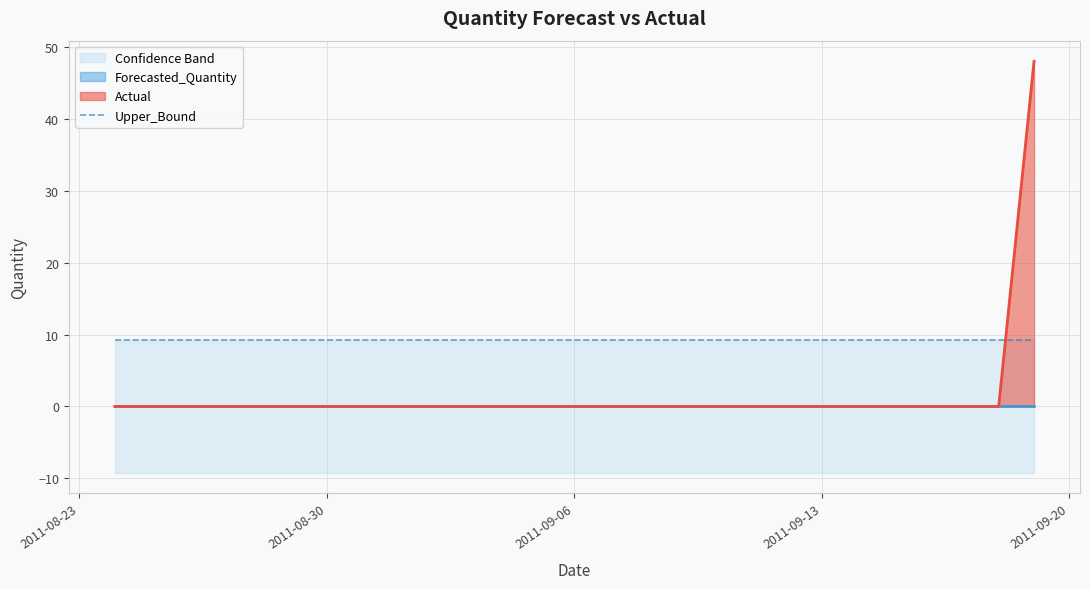

Between 2011-08-24 and 2011-08-27, which is larger?

2011-08-24